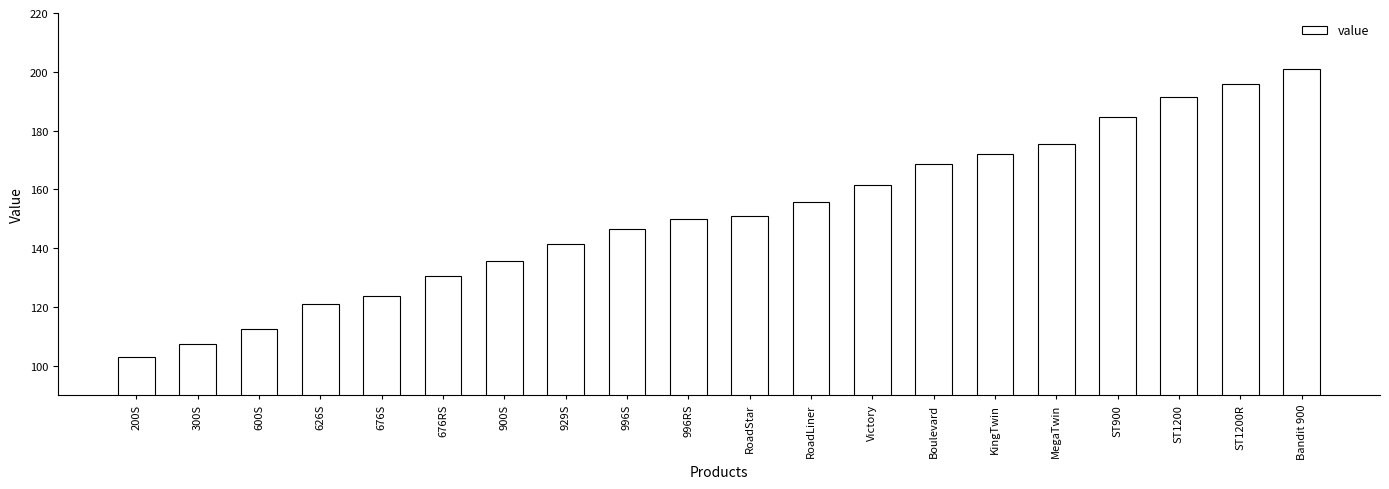

What is the label of the 13th bar from the right?

929S